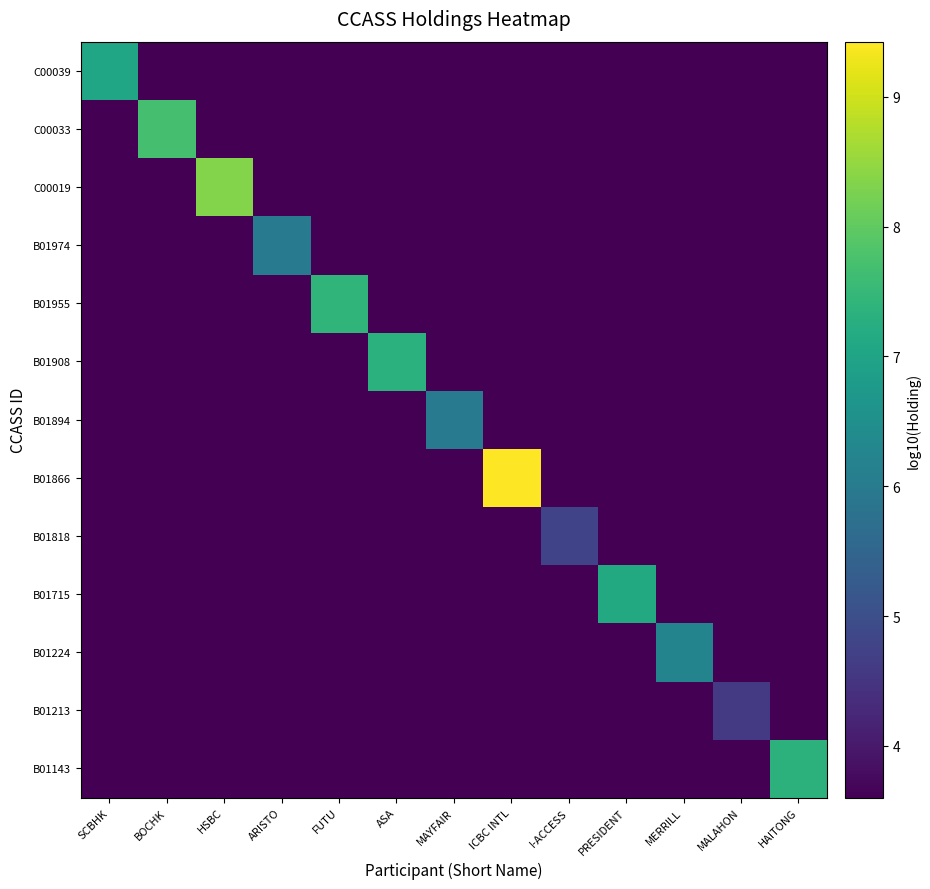

Reading left to right, transcribe all the data shown in this chart.

C00039: SCBHK=7.0	BOCHK=3.6	HSBC=3.6	ARISTO=3.6	FUTU=3.6	ASA=3.6	MAYFAIR=3.6	ICBC INTL=3.6	I-ACCESS=3.6	PRESIDENT=3.6	MERRILL=3.6	MALAHON=3.6	HAITONG=3.6
C00033: SCBHK=3.6	BOCHK=7.7	HSBC=3.6	ARISTO=3.6	FUTU=3.6	ASA=3.6	MAYFAIR=3.6	ICBC INTL=3.6	I-ACCESS=3.6	PRESIDENT=3.6	MERRILL=3.6	MALAHON=3.6	HAITONG=3.6
C00019: SCBHK=3.6	BOCHK=3.6	HSBC=8.3	ARISTO=3.6	FUTU=3.6	ASA=3.6	MAYFAIR=3.6	ICBC INTL=3.6	I-ACCESS=3.6	PRESIDENT=3.6	MERRILL=3.6	MALAHON=3.6	HAITONG=3.6
B01974: SCBHK=3.6	BOCHK=3.6	HSBC=3.6	ARISTO=6.0	FUTU=3.6	ASA=3.6	MAYFAIR=3.6	ICBC INTL=3.6	I-ACCESS=3.6	PRESIDENT=3.6	MERRILL=3.6	MALAHON=3.6	HAITONG=3.6
B01955: SCBHK=3.6	BOCHK=3.6	HSBC=3.6	ARISTO=3.6	FUTU=7.4	ASA=3.6	MAYFAIR=3.6	ICBC INTL=3.6	I-ACCESS=3.6	PRESIDENT=3.6	MERRILL=3.6	MALAHON=3.6	HAITONG=3.6
B01908: SCBHK=3.6	BOCHK=3.6	HSBC=3.6	ARISTO=3.6	FUTU=3.6	ASA=7.3	MAYFAIR=3.6	ICBC INTL=3.6	I-ACCESS=3.6	PRESIDENT=3.6	MERRILL=3.6	MALAHON=3.6	HAITONG=3.6
B01894: SCBHK=3.6	BOCHK=3.6	HSBC=3.6	ARISTO=3.6	FUTU=3.6	ASA=3.6	MAYFAIR=6.0	ICBC INTL=3.6	I-ACCESS=3.6	PRESIDENT=3.6	MERRILL=3.6	MALAHON=3.6	HAITONG=3.6
B01866: SCBHK=3.6	BOCHK=3.6	HSBC=3.6	ARISTO=3.6	FUTU=3.6	ASA=3.6	MAYFAIR=3.6	ICBC INTL=9.4	I-ACCESS=3.6	PRESIDENT=3.6	MERRILL=3.6	MALAHON=3.6	HAITONG=3.6
B01818: SCBHK=3.6	BOCHK=3.6	HSBC=3.6	ARISTO=3.6	FUTU=3.6	ASA=3.6	MAYFAIR=3.6	ICBC INTL=3.6	I-ACCESS=4.8	PRESIDENT=3.6	MERRILL=3.6	MALAHON=3.6	HAITONG=3.6
B01715: SCBHK=3.6	BOCHK=3.6	HSBC=3.6	ARISTO=3.6	FUTU=3.6	ASA=3.6	MAYFAIR=3.6	ICBC INTL=3.6	I-ACCESS=3.6	PRESIDENT=7.1	MERRILL=3.6	MALAHON=3.6	HAITONG=3.6
B01224: SCBHK=3.6	BOCHK=3.6	HSBC=3.6	ARISTO=3.6	FUTU=3.6	ASA=3.6	MAYFAIR=3.6	ICBC INTL=3.6	I-ACCESS=3.6	PRESIDENT=3.6	MERRILL=6.2	MALAHON=3.6	HAITONG=3.6
B01213: SCBHK=3.6	BOCHK=3.6	HSBC=3.6	ARISTO=3.6	FUTU=3.6	ASA=3.6	MAYFAIR=3.6	ICBC INTL=3.6	I-ACCESS=3.6	PRESIDENT=3.6	MERRILL=3.6	MALAHON=4.6	HAITONG=3.6
B01143: SCBHK=3.6	BOCHK=3.6	HSBC=3.6	ARISTO=3.6	FUTU=3.6	ASA=3.6	MAYFAIR=3.6	ICBC INTL=3.6	I-ACCESS=3.6	PRESIDENT=3.6	MERRILL=3.6	MALAHON=3.6	HAITONG=7.3